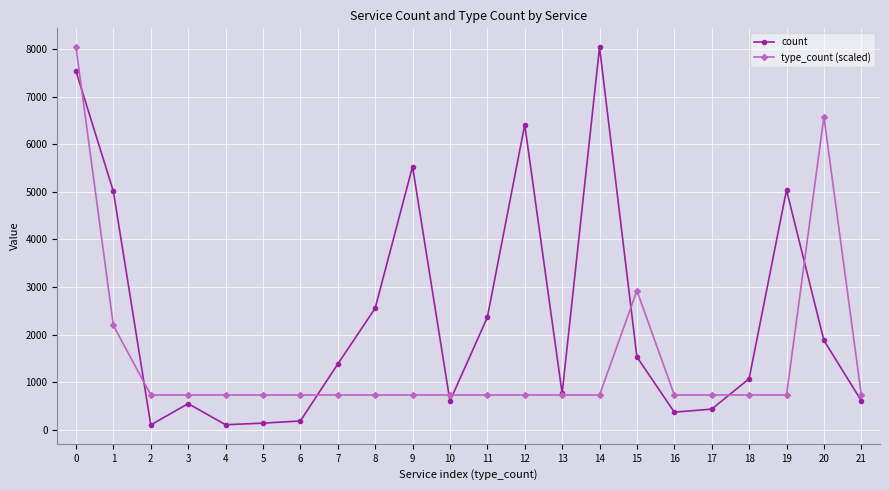

What is the greatest value displayed?

8039.0